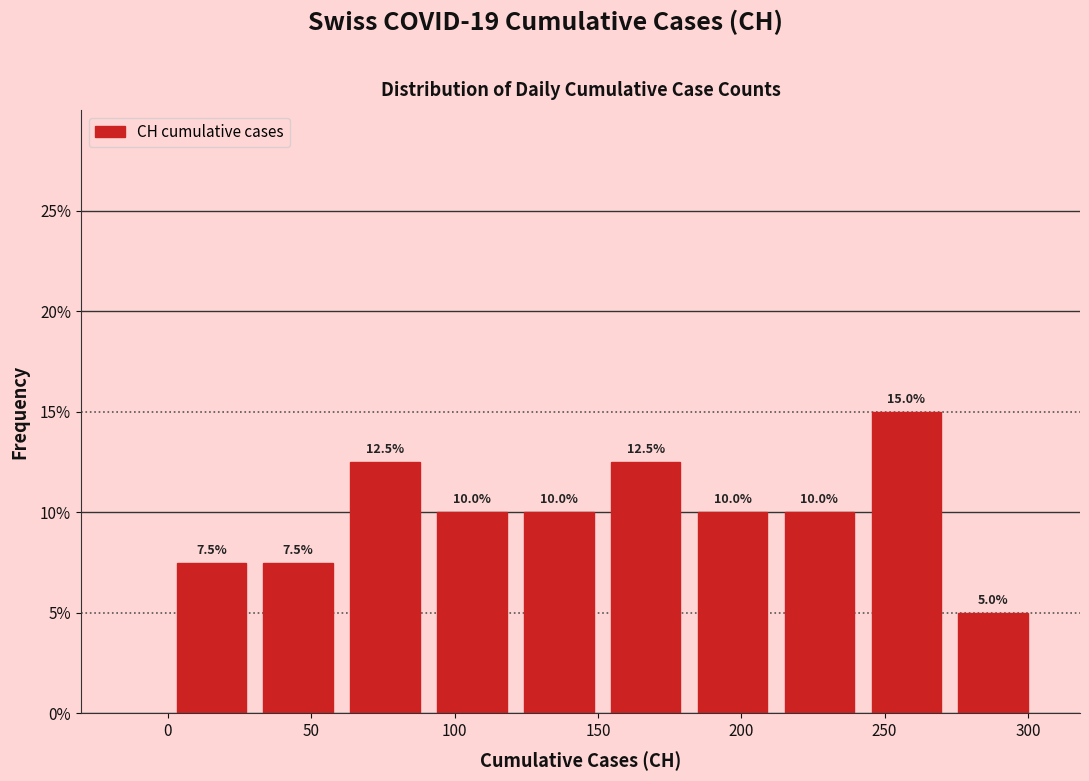

Reading left to right, list every bar in this chart as the range it spans on the x-axis followed by its height. The bar edges are not printed on the chart, so give them approximately, as read against the axis.

0 to 30: 7.5
30 to 60: 7.5
60 to 90: 12.5
90 to 120: 10.0
120 to 150: 10.0
150 to 180: 12.5
180 to 210: 10.0
210 to 240: 10.0
240 to 275: 15.0
275 to 305: 5.0